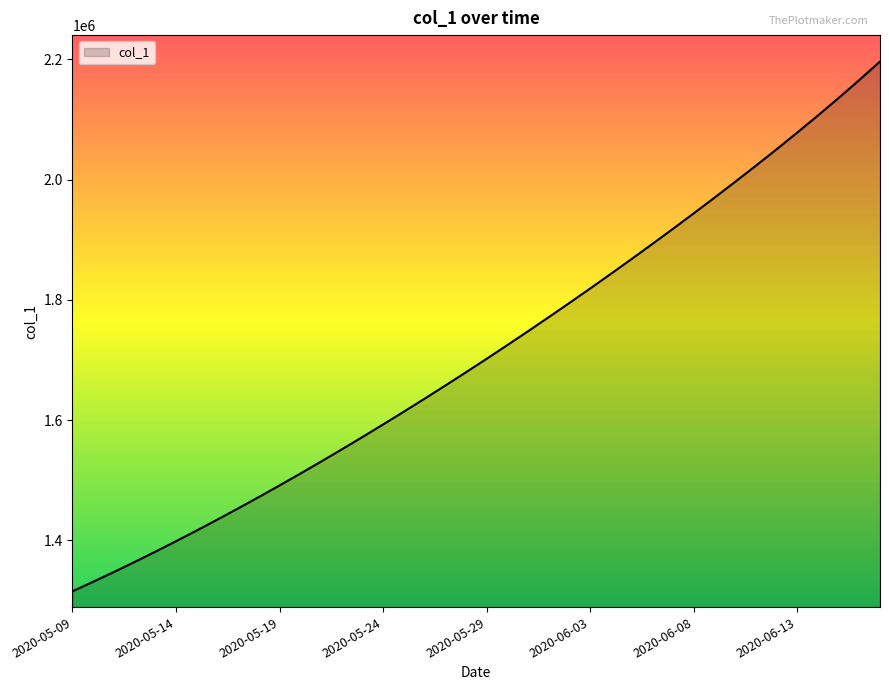

What is the difference between the maximum and minimum values?

881362.2